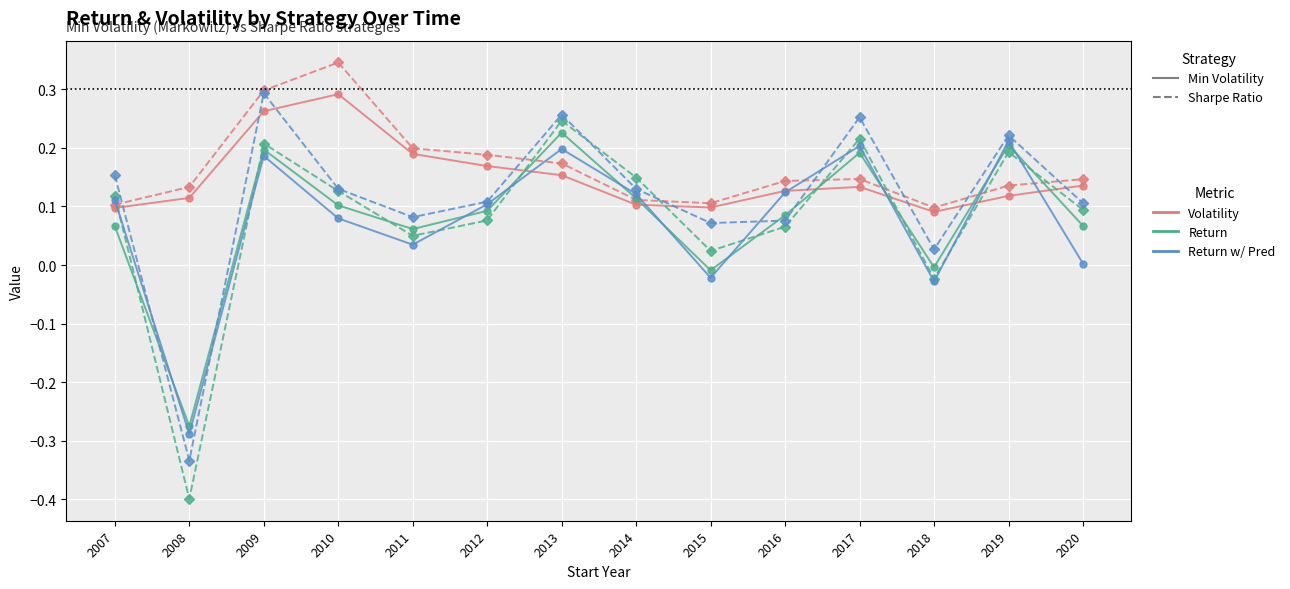

Which category has the highest value across all series?

2010